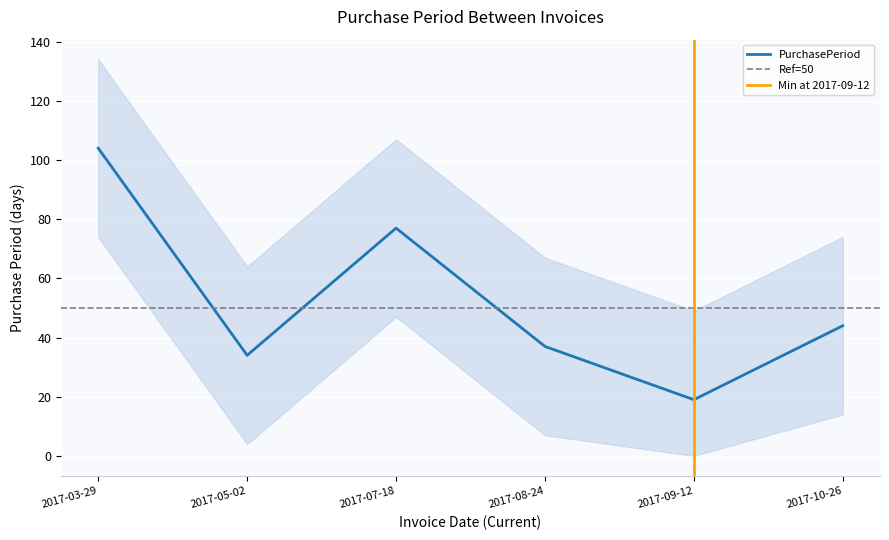

What is the difference between the values at 2017-08-24 and 2017-10-26?

7